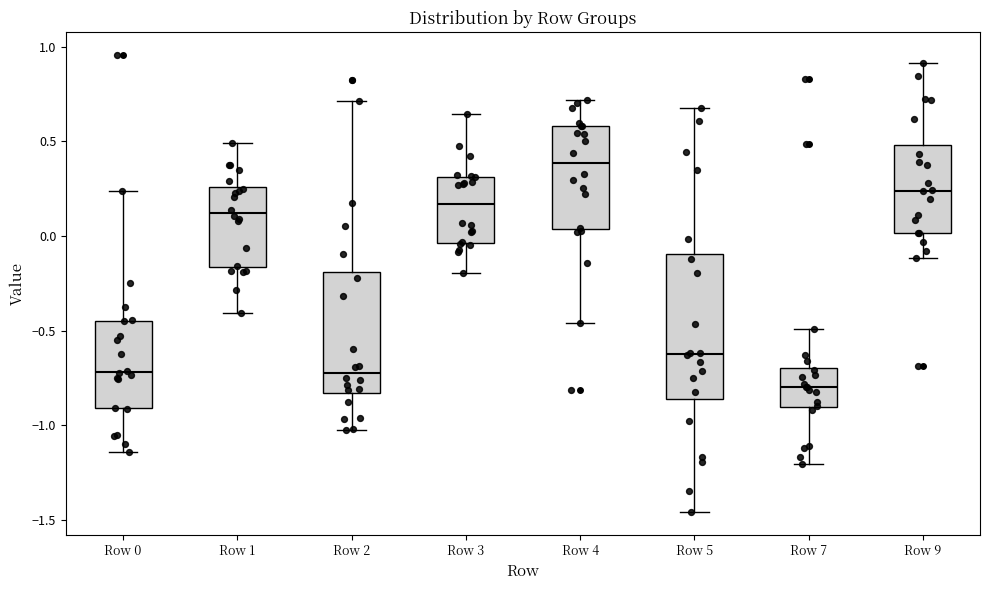

Which box is the tallest, from its lower edge to its upper edge?

Row 5